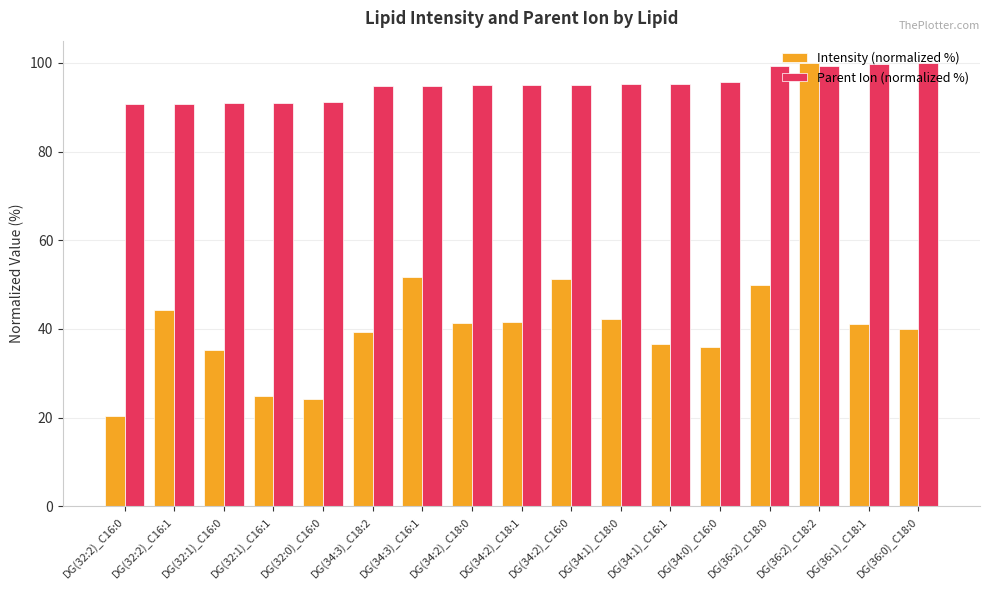

How many bars are there in each group?

2